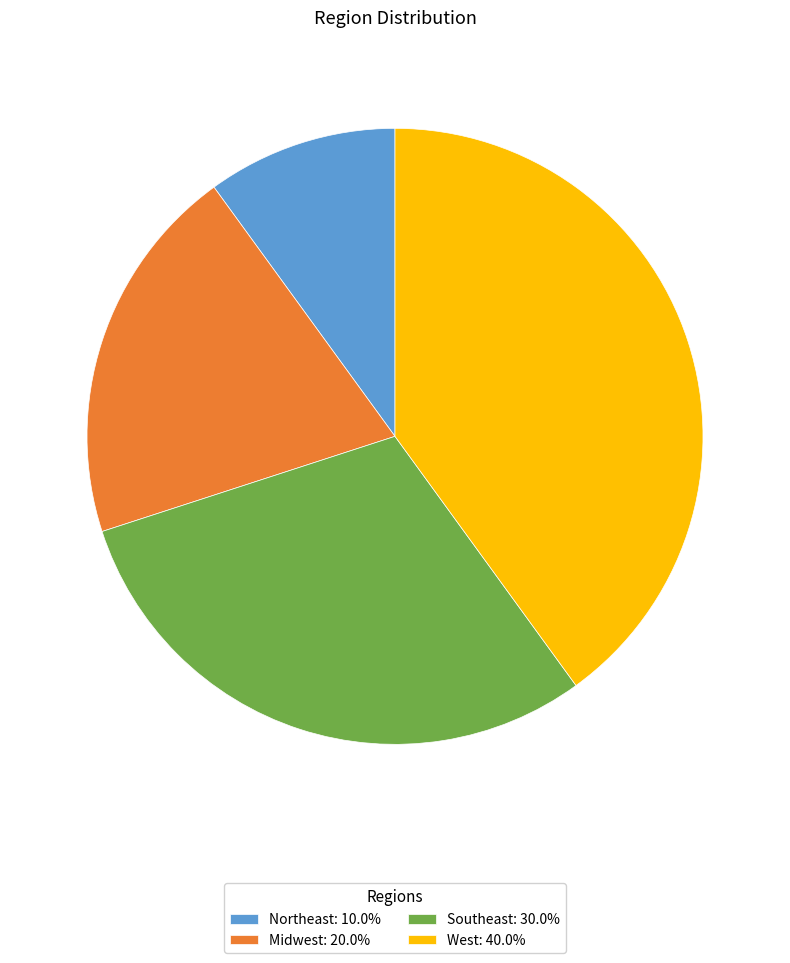

True or false: West accounts for 48% of the total.

False